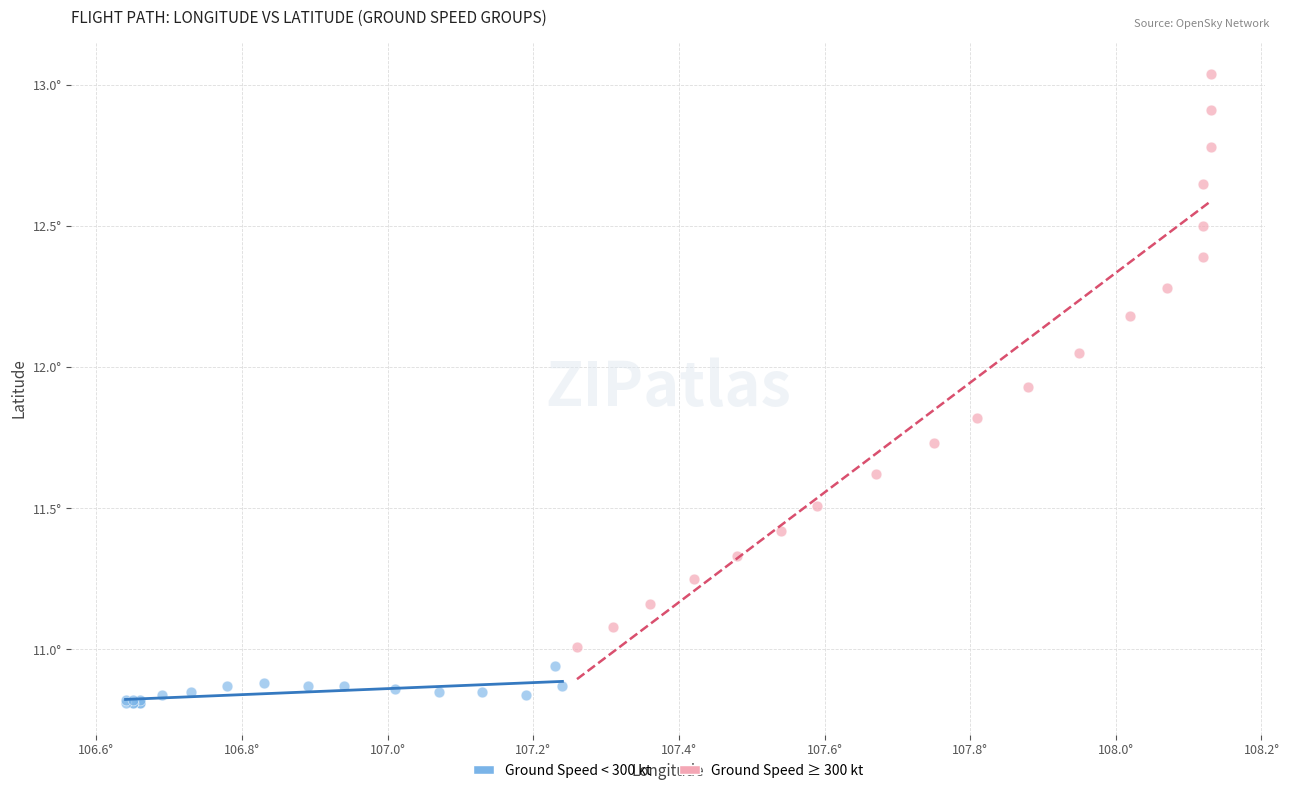

Which series reaches the maximum Y coordinate?

Ground Speed ≥ 300 kt